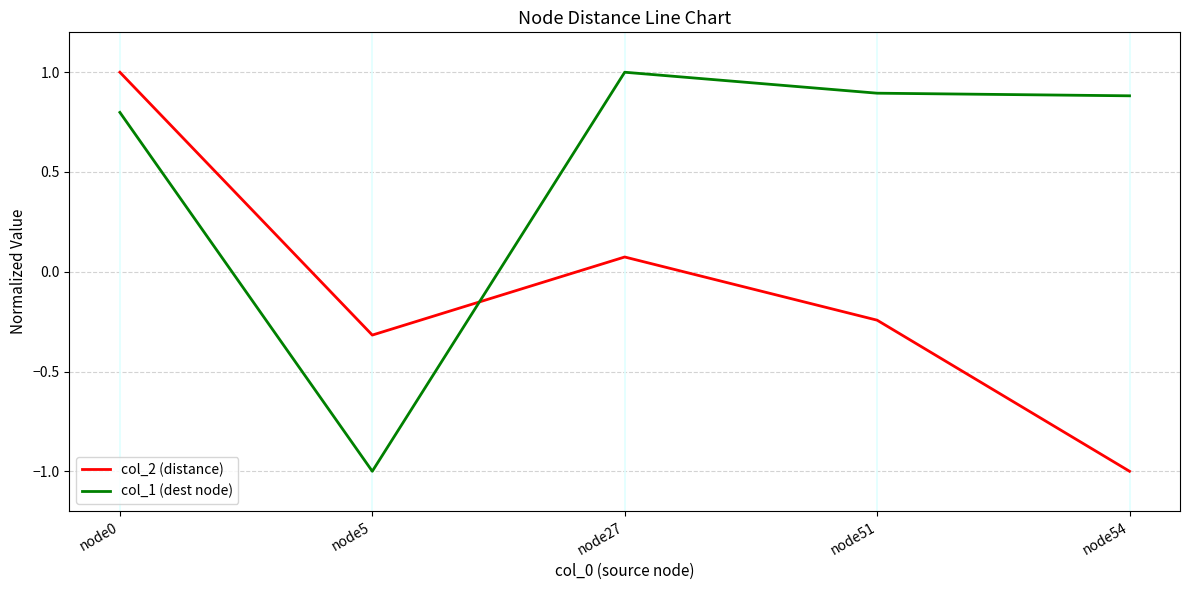

List the series in order of their overall mean, lowest first.

col_2 (distance), col_1 (dest node)